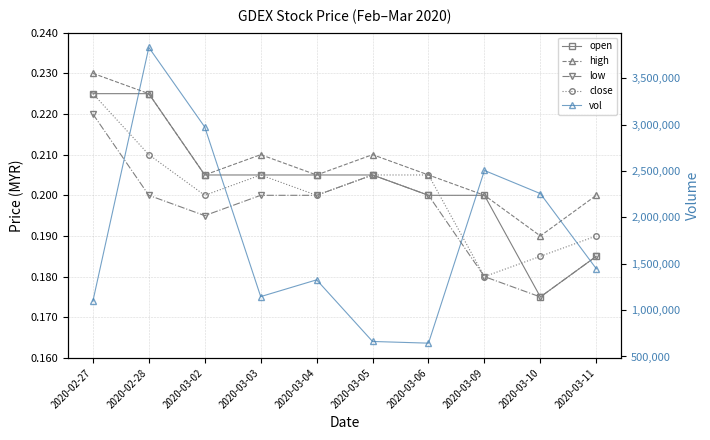

What is the sum of the high values at 2020-03-05 and 2020-02-28?

0.4